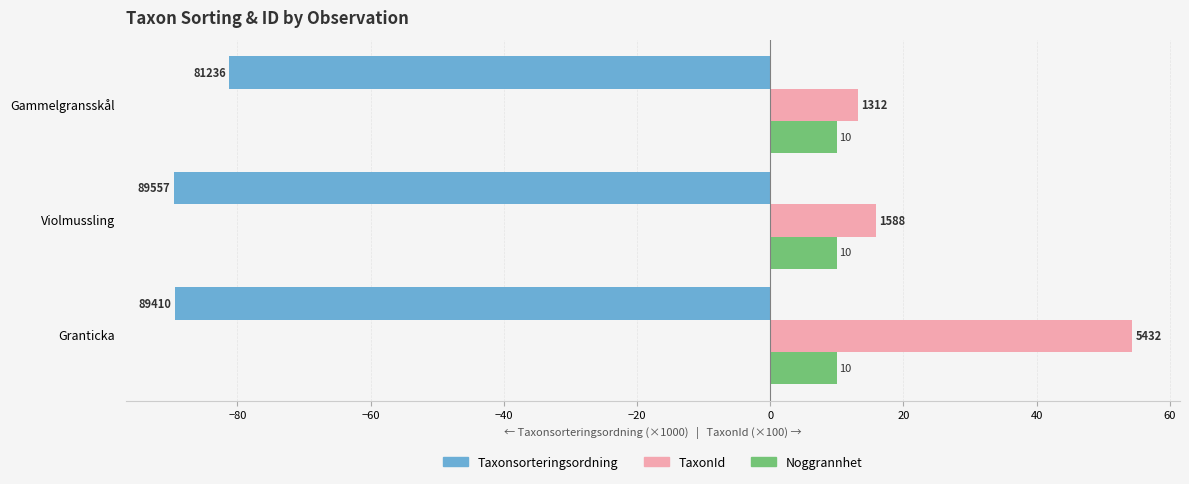

Which series has the widest spread of values?

TaxonId